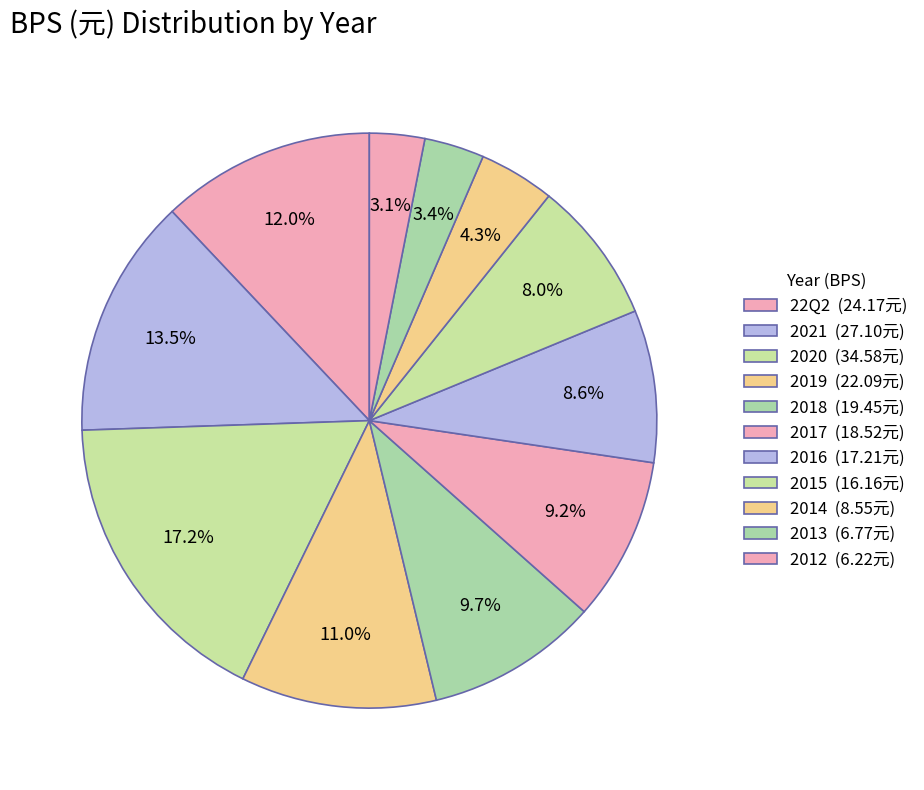

Is there a majority slice in this chart?

No